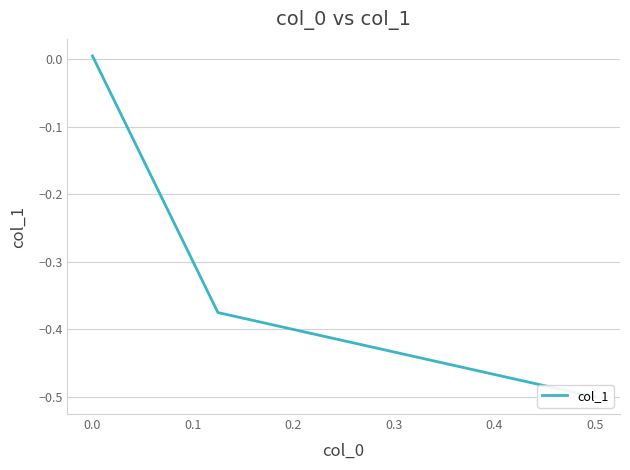

What is the average value?

-0.3